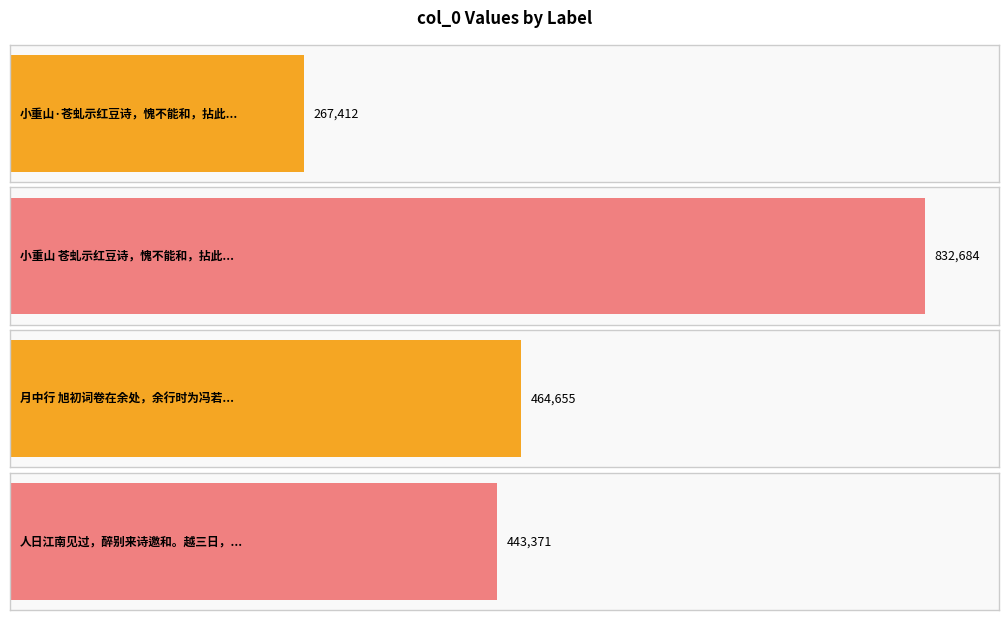

What is the label of the 1st bar from the left?

小重山·苍虬示红豆诗，愧不能和，拈此报之